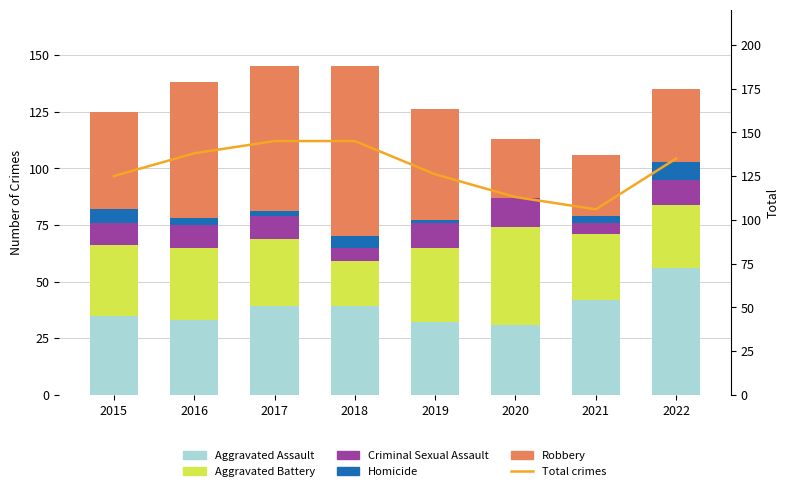

What is the total value across all series at 2017?

290